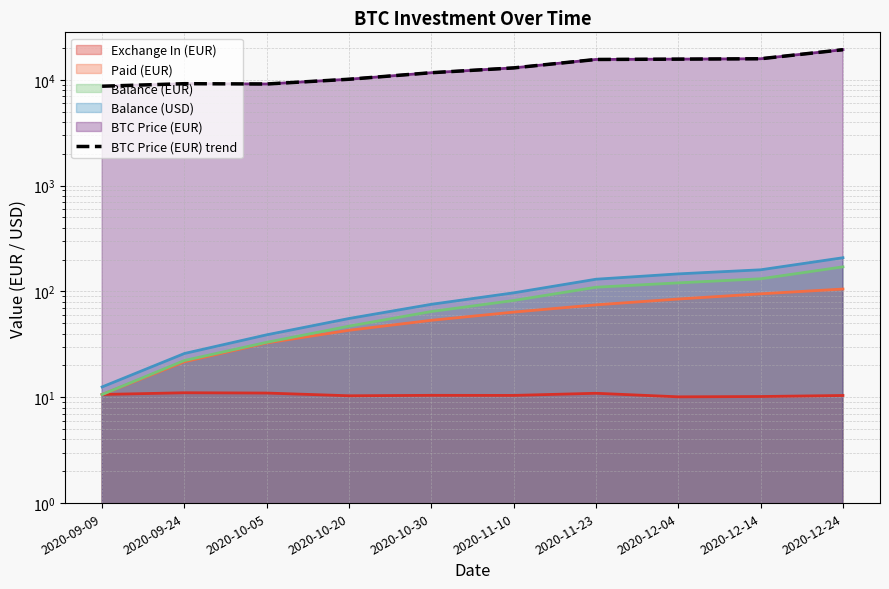

What is the value of the 3rd point from the left?

9125.0